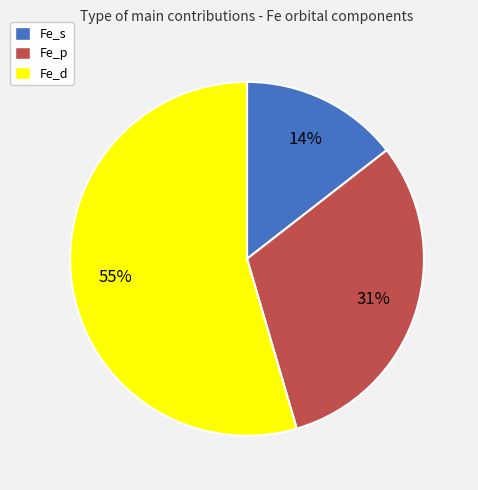

The Fe_p slice represents 31% of the pie. True or false?

True